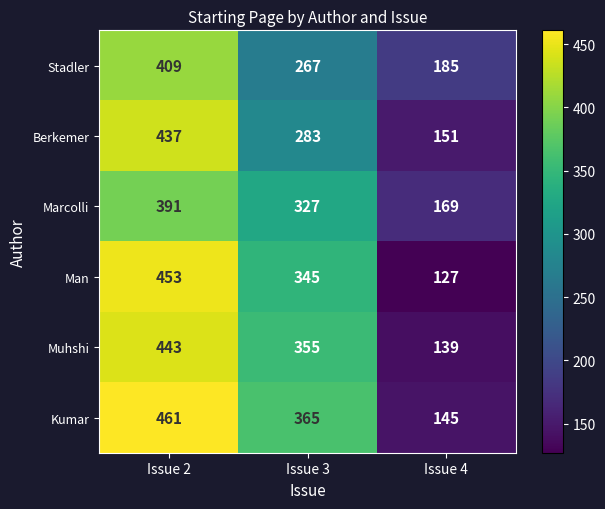

What is the smallest value displayed?

127